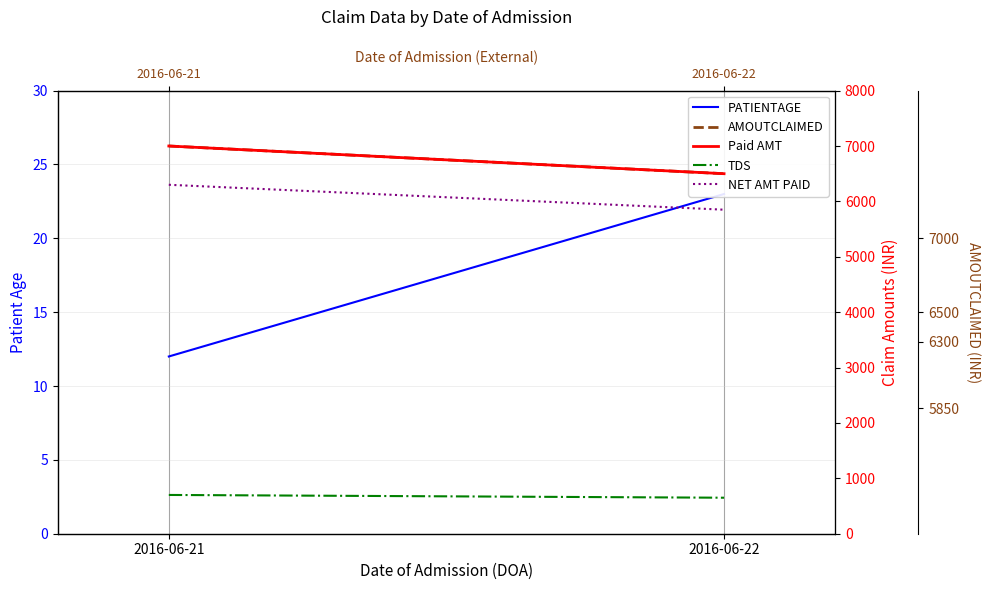

How many series are shown in this chart?

5